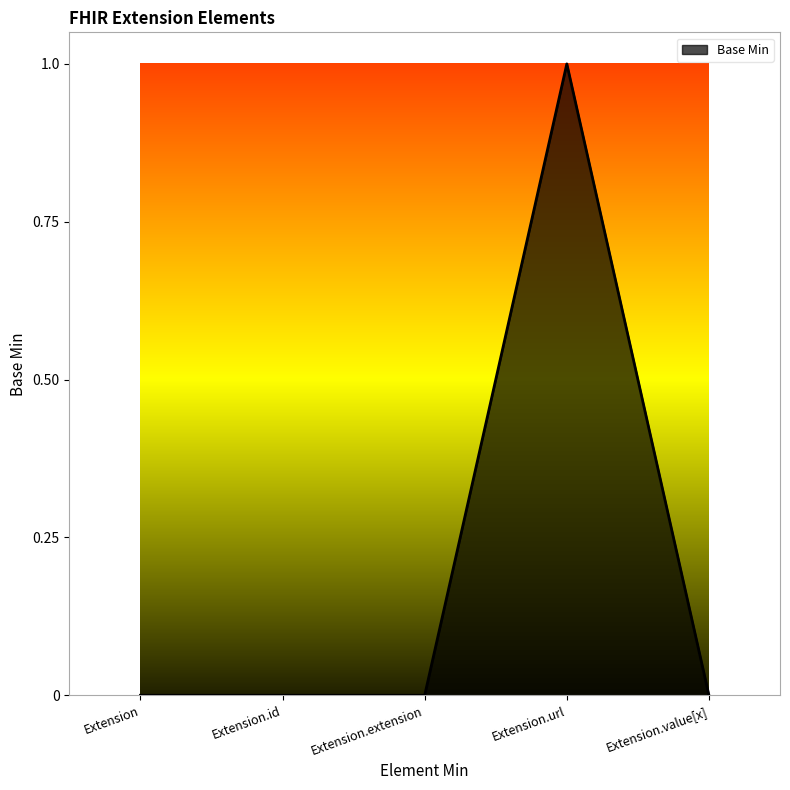

At which category does the chart reach its peak across all series?

Extension.url